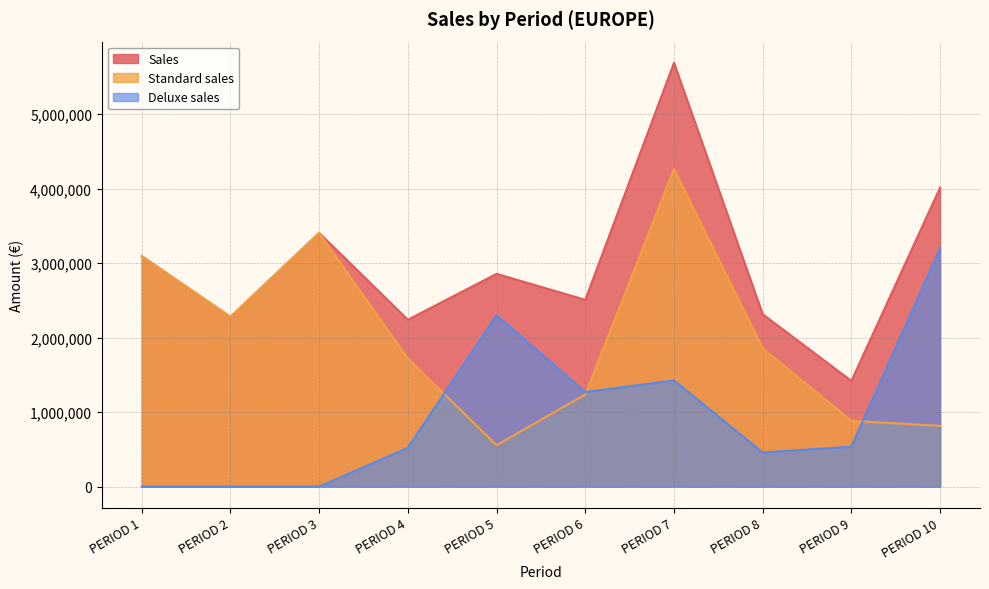

Reading left to right, list all the values displayed in this chart.

Sales: PERIOD 1=3094976	PERIOD 2=2279420	PERIOD 3=3406190	PERIOD 4=2240785	PERIOD 5=2856910	PERIOD 6=2508200	PERIOD 7=5690960	PERIOD 8=2315050	PERIOD 9=1419471	PERIOD 10=4014091
Standard sales: PERIOD 1=3094976	PERIOD 2=2279420	PERIOD 3=3406190	PERIOD 4=1720785	PERIOD 5=555660	PERIOD 6=1237940	PERIOD 7=4265540	PERIOD 8=1857230	PERIOD 9=883311	PERIOD 10=814895
Deluxe sales: PERIOD 1=0	PERIOD 2=0	PERIOD 3=0	PERIOD 4=520000	PERIOD 5=2301250	PERIOD 6=1270260	PERIOD 7=1425420	PERIOD 8=457820	PERIOD 9=536160	PERIOD 10=3199196